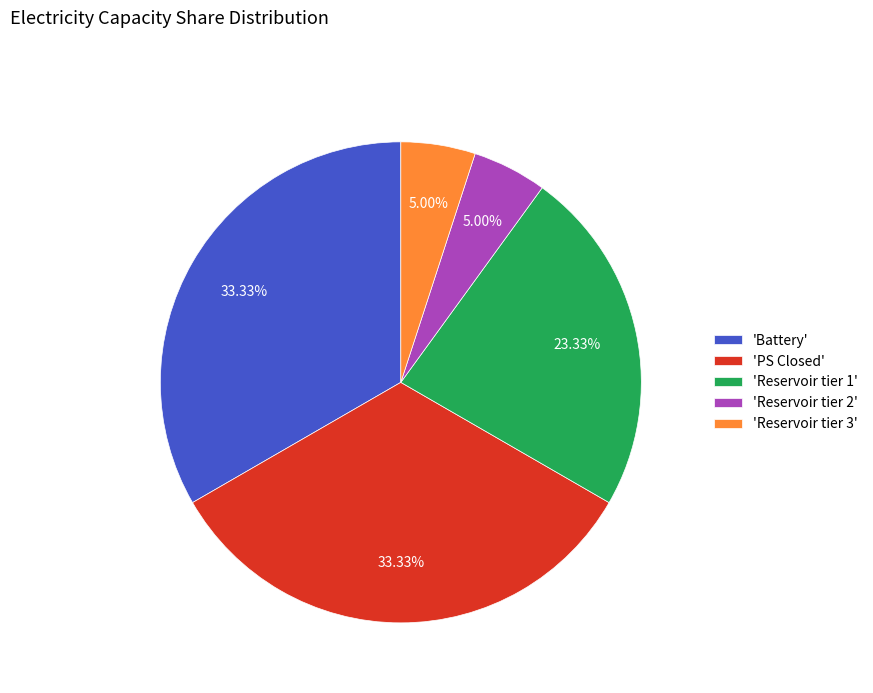

Is 'Battery' the majority of the pie?

No